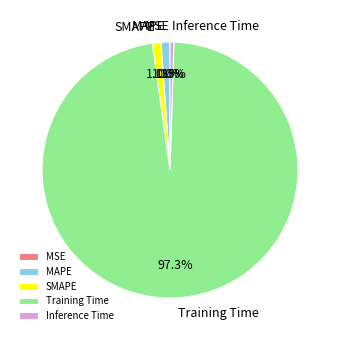

Which category has the biggest portion of the pie?

Training Time